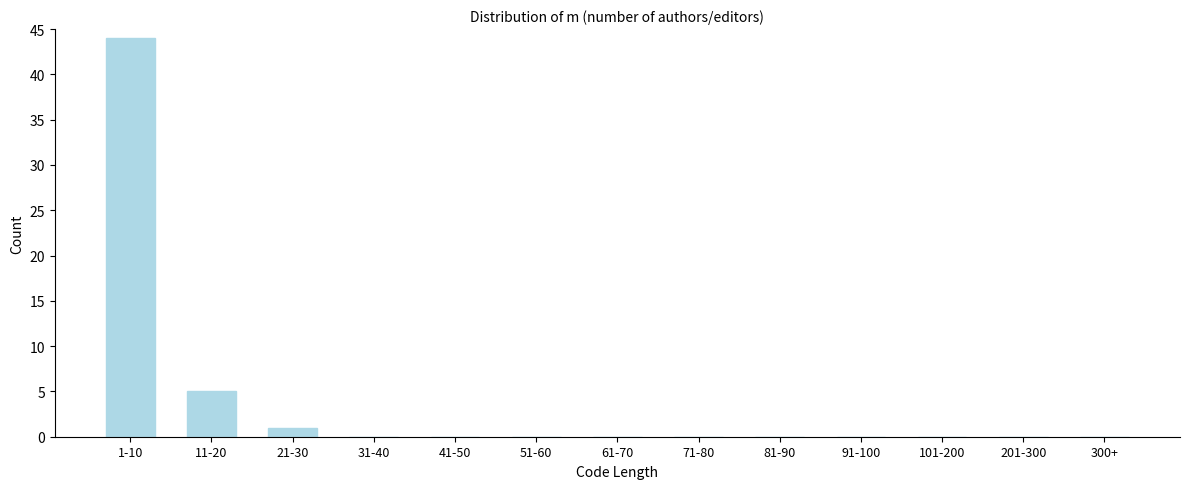

Reading left to right, list all the values displayed in this chart.

1-10=44	11-20=5	21-30=1	31-40=0	41-50=0	51-60=0	61-70=0	71-80=0	81-90=0	91-100=0	101-200=0	201-300=0	300+=0